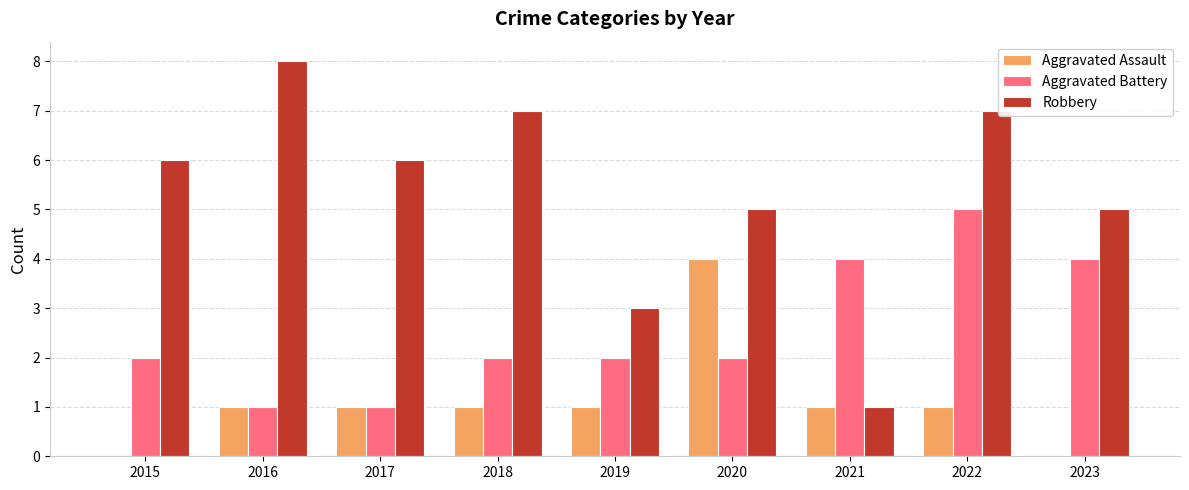

True or false: Aggravated Assault has a value of 1 at 2017.

True